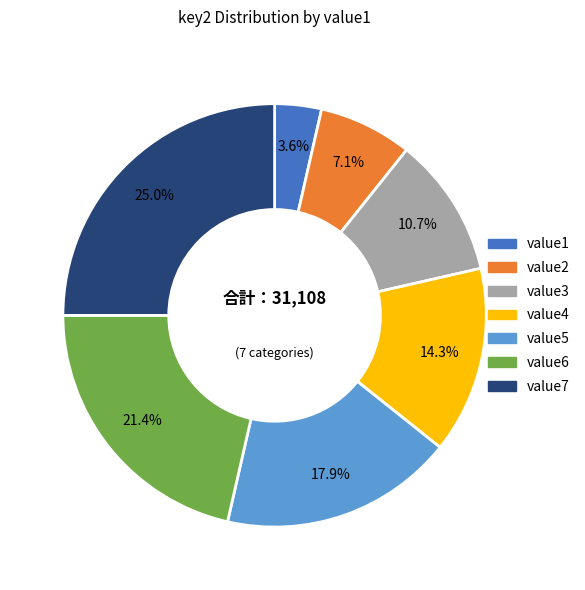

To the nearest percent, what portion does value3 represent?

11%